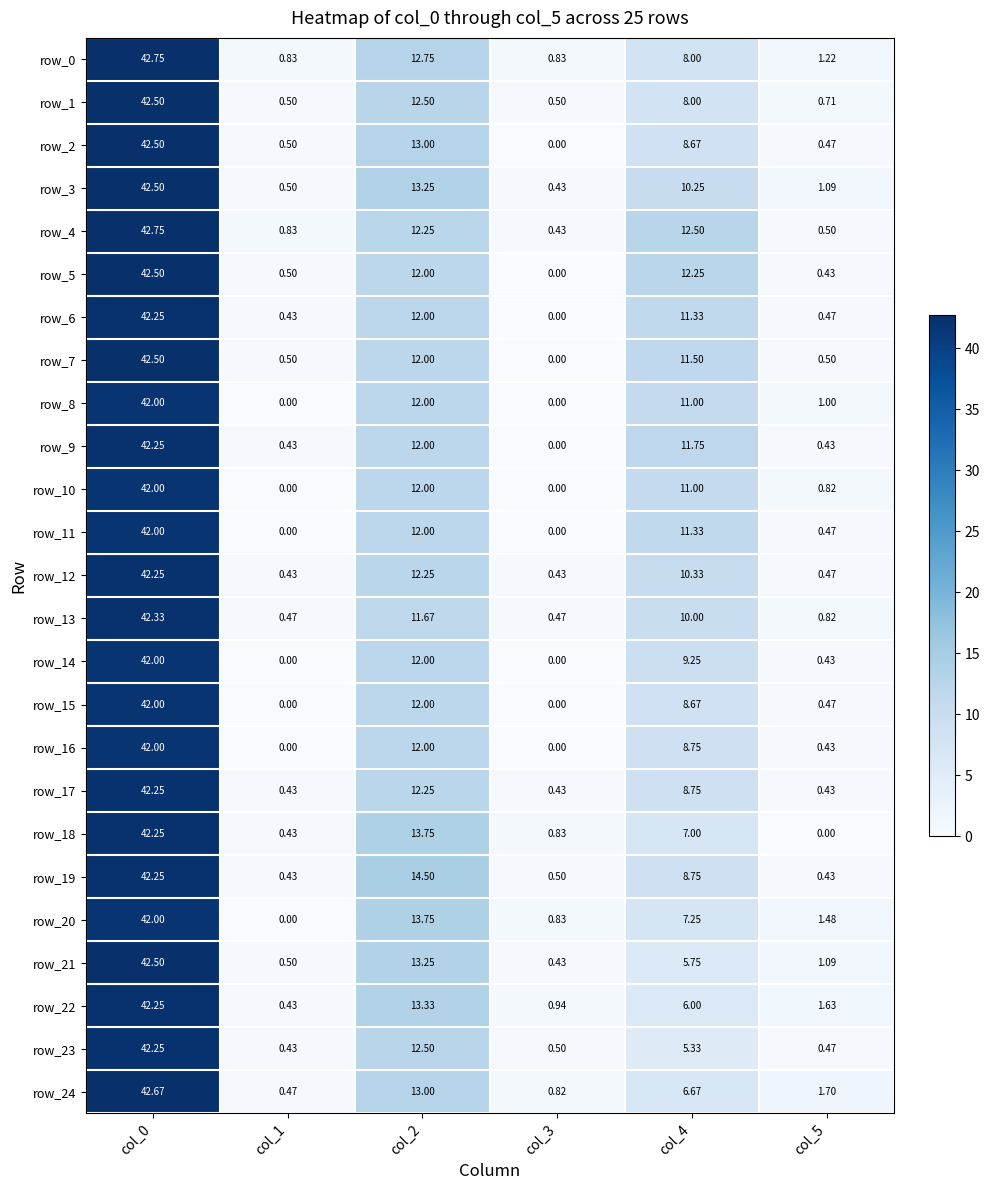

What is the difference between the maximum and second lowest values in the row_7 series?

42.0